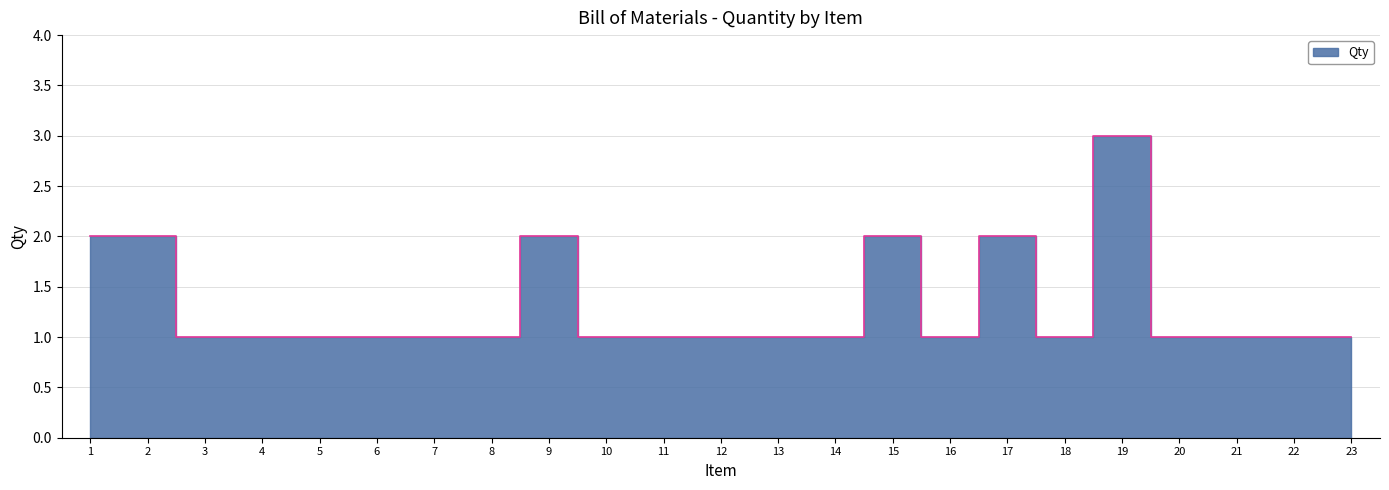

How many lines are shown in the chart?

1